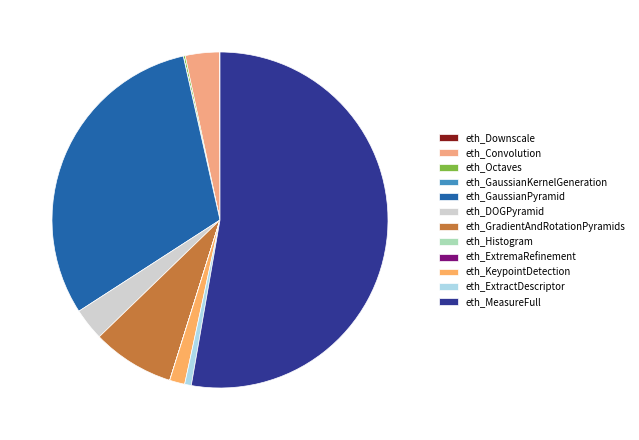

Count the number of slices in the pie.

12